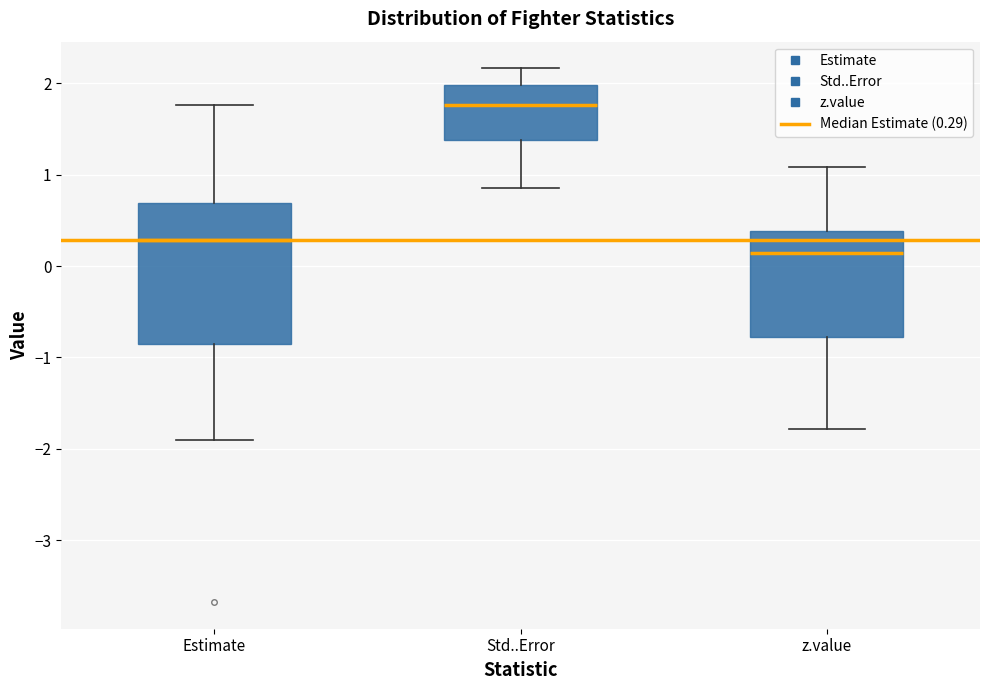

Where does the median line of the box for Std..Error sit on the y-axis? The values are not printed on the chart, so give them approximately, as read against the axis.

1.8